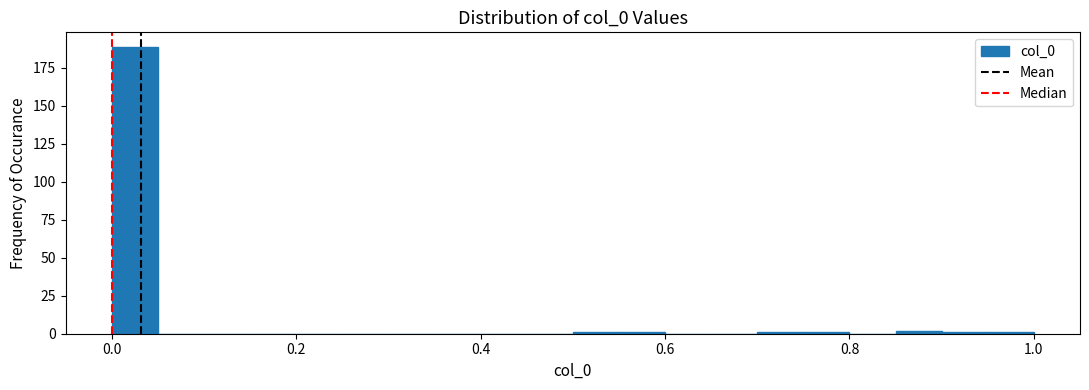

Read against the x-axis, roughly where is the centre of the tallest bar?

0.02